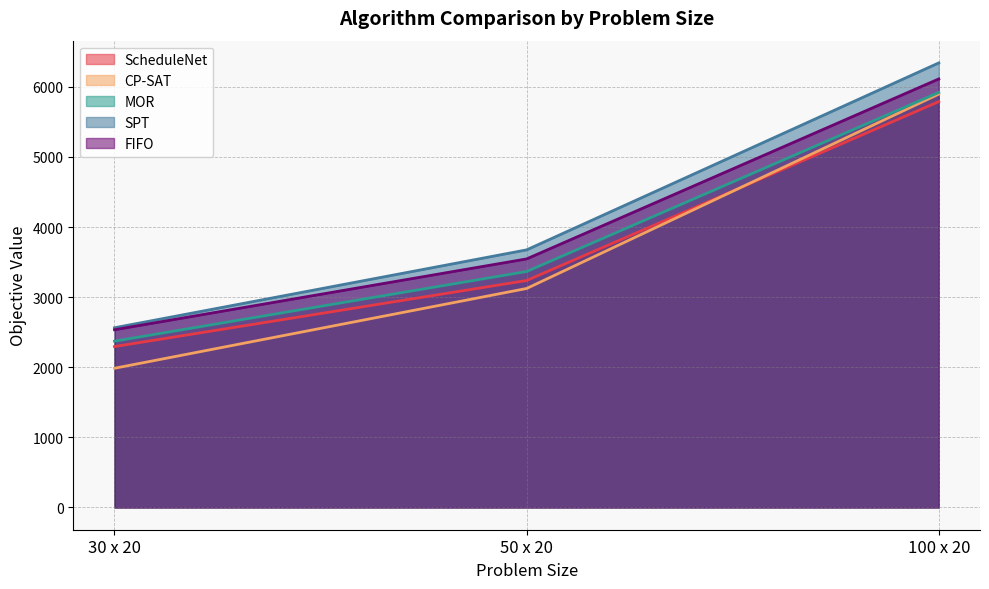

Which has a higher value, 100 x 20 or 30 x 20?

100 x 20